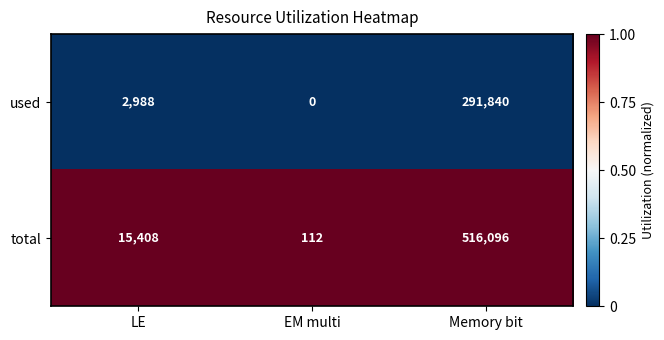

Rank the series at EM multi from highest to lowest value.

total, used